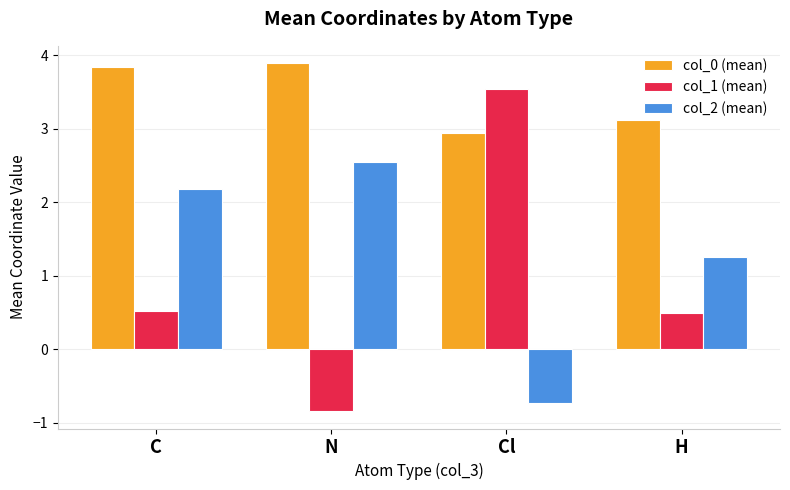

Which series has the largest total across all categories?

col_0 (mean)